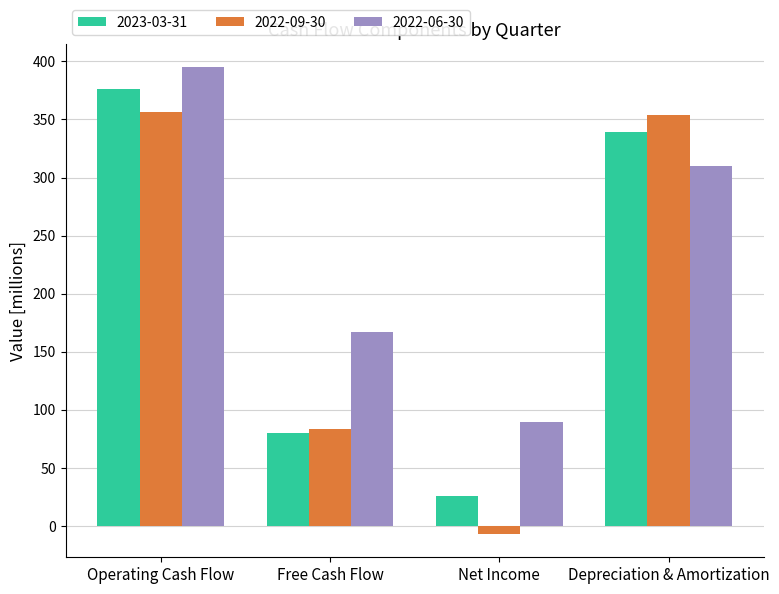

Reading left to right, list all the values displayed in this chart.

2023-03-31: Operating Cash Flow=376.1	Free Cash Flow=80.2	Net Income=25.7	Depreciation & Amortization=339.1
2022-09-30: Operating Cash Flow=356.0	Free Cash Flow=83.7	Net Income=-6.8	Depreciation & Amortization=353.7
2022-06-30: Operating Cash Flow=394.8	Free Cash Flow=167.0	Net Income=89.8	Depreciation & Amortization=310.3